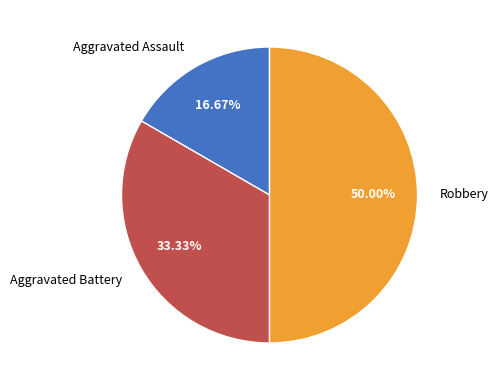

True or false: Aggravated Assault accounts for 28% of the total.

False